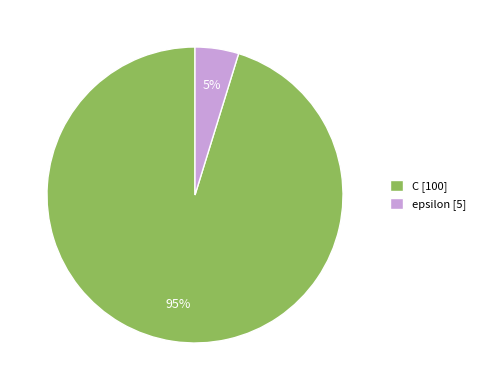

To the nearest percent, what is the difference between the largest and smallest slice percentages?

90%